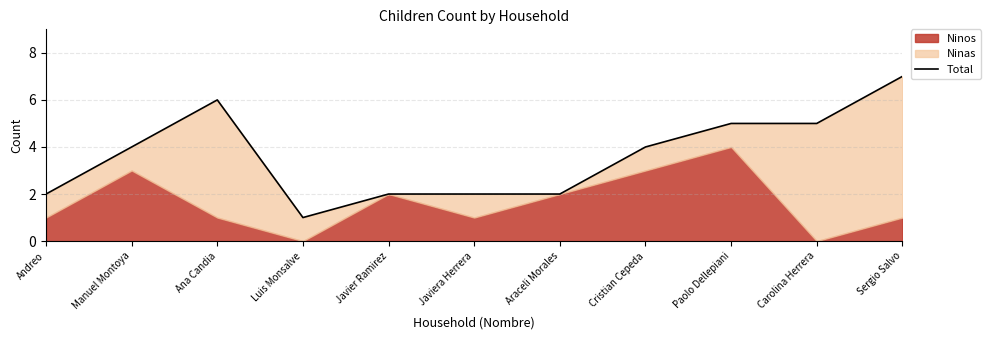

Which label corresponds to the largest value in the chart?

Sergio Salvo